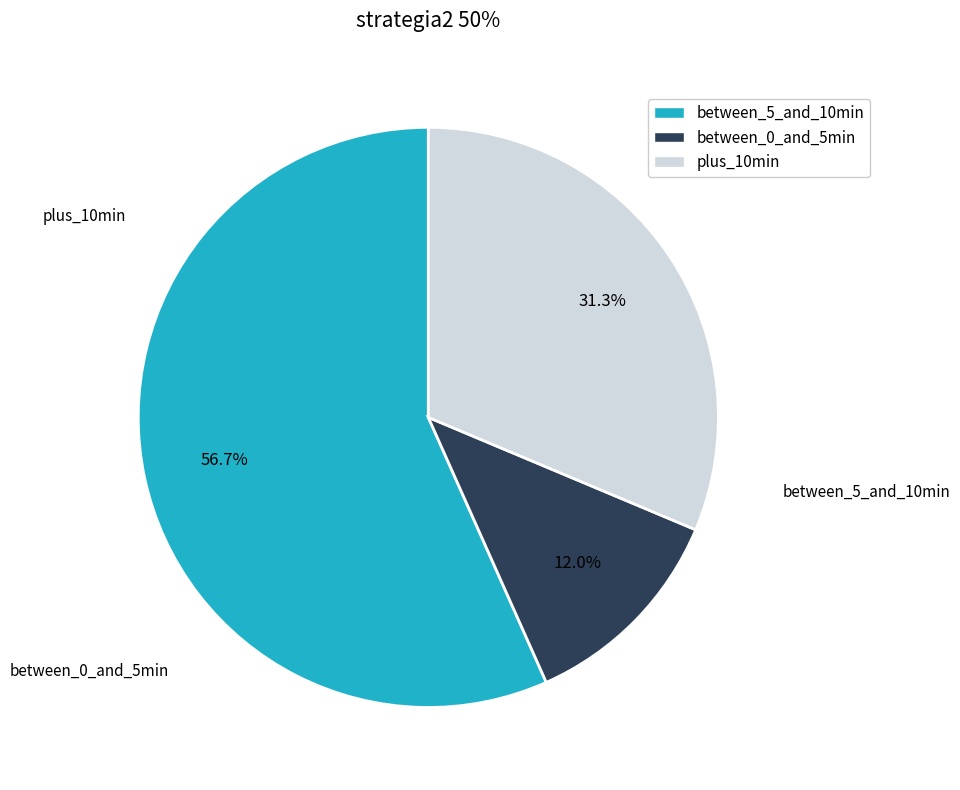

To the nearest percent, what is the difference between the largest and smallest slice percentages?

45%